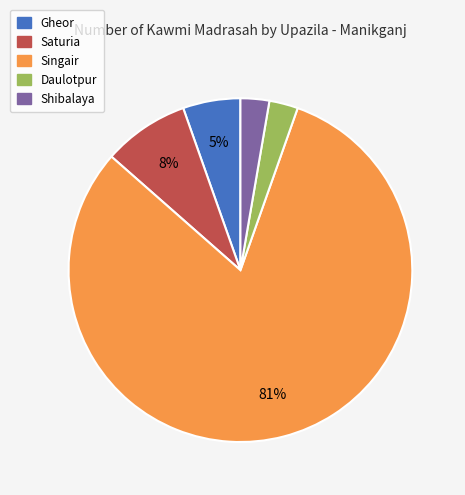

Do Singair and Saturia together represent more than half of the pie?

Yes